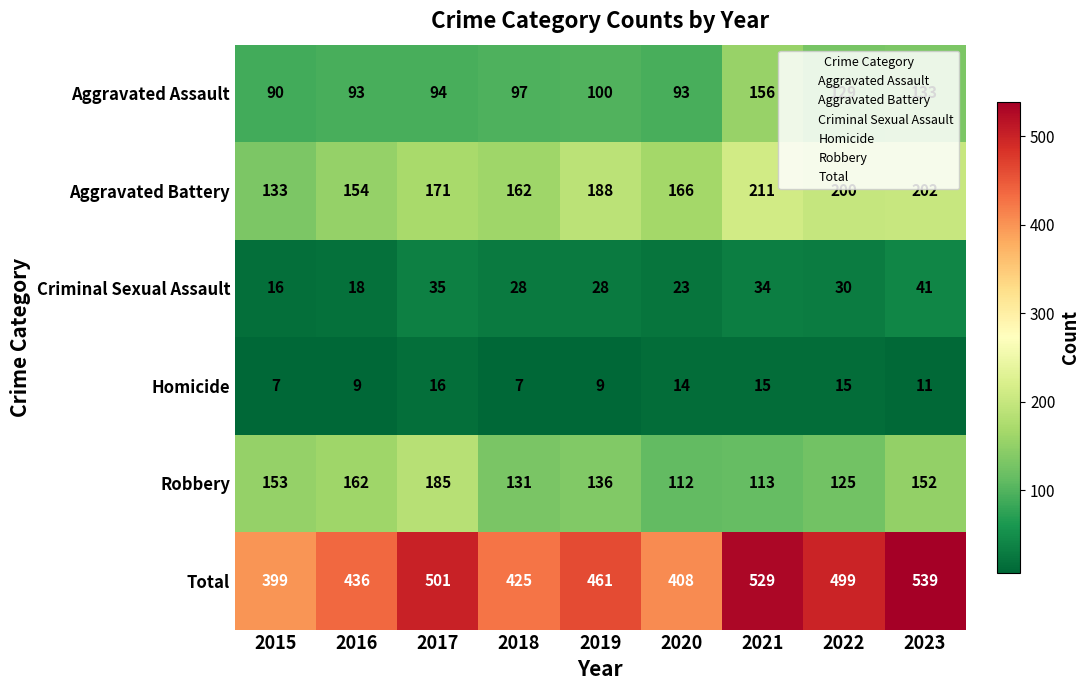

How many series are shown in this chart?

6